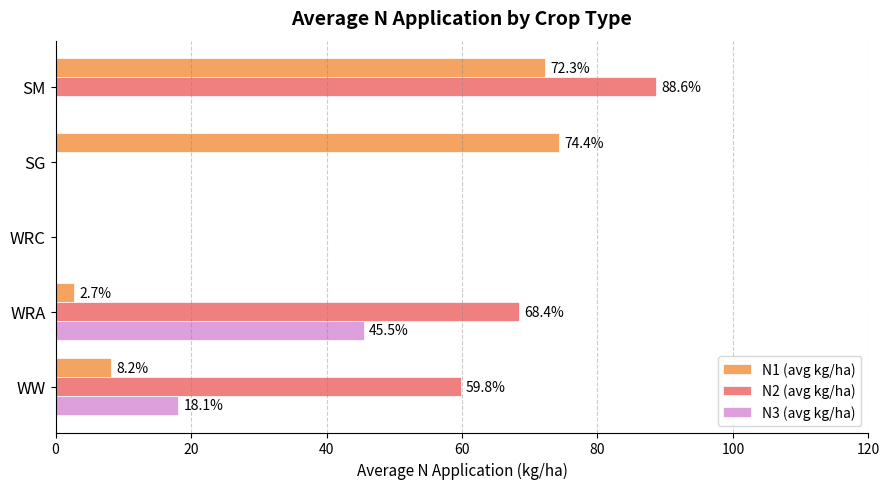

Between WW and WRA, which series saw the biggest shift?

N3 (avg kg/ha)